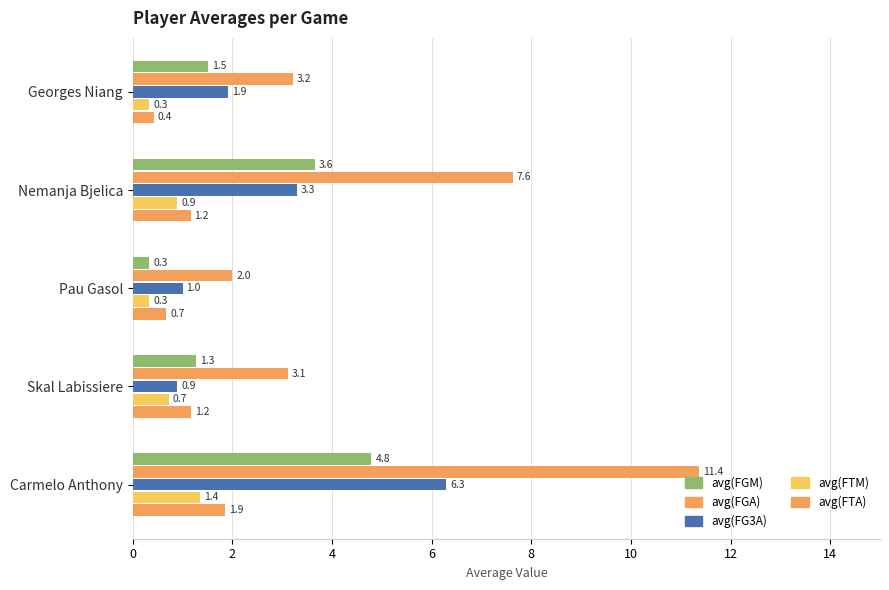

What is the sum of all avg(FGA) values?

27.3